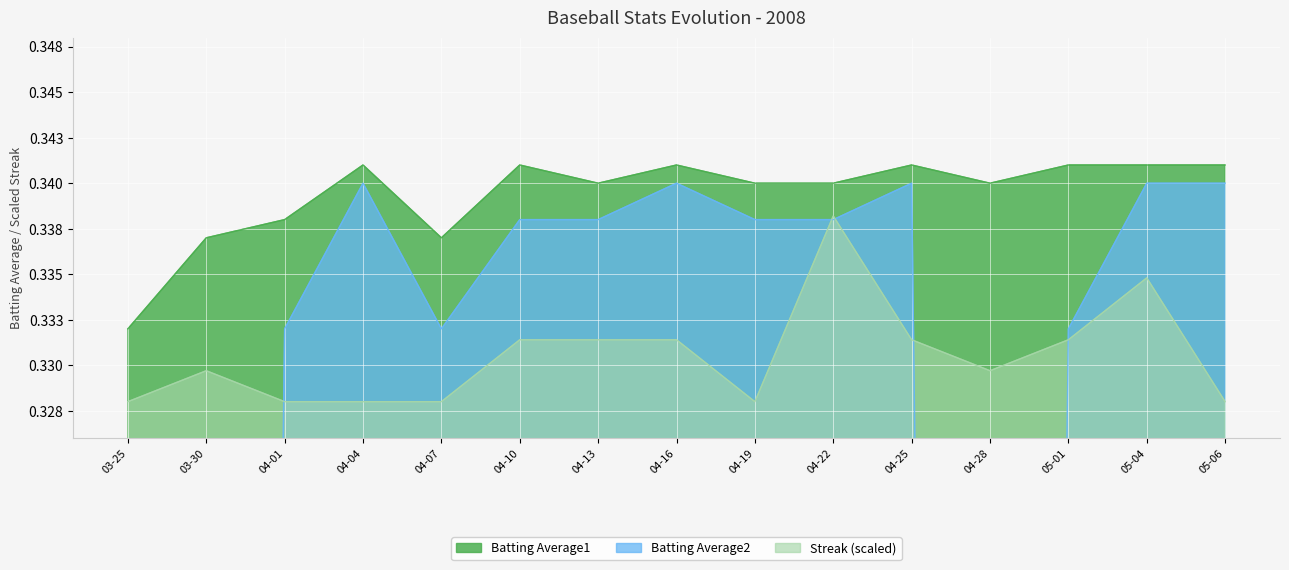

What value does the Streak series have at 04-10?

0.3